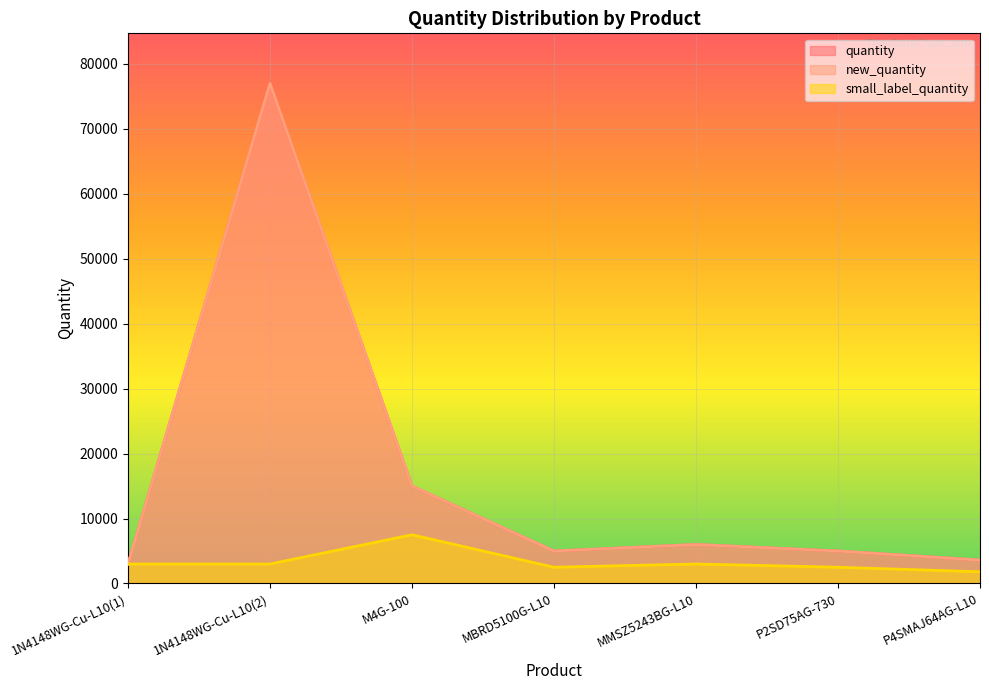

What is the difference between the maximum and minimum values in the small_label_quantity series?

5700